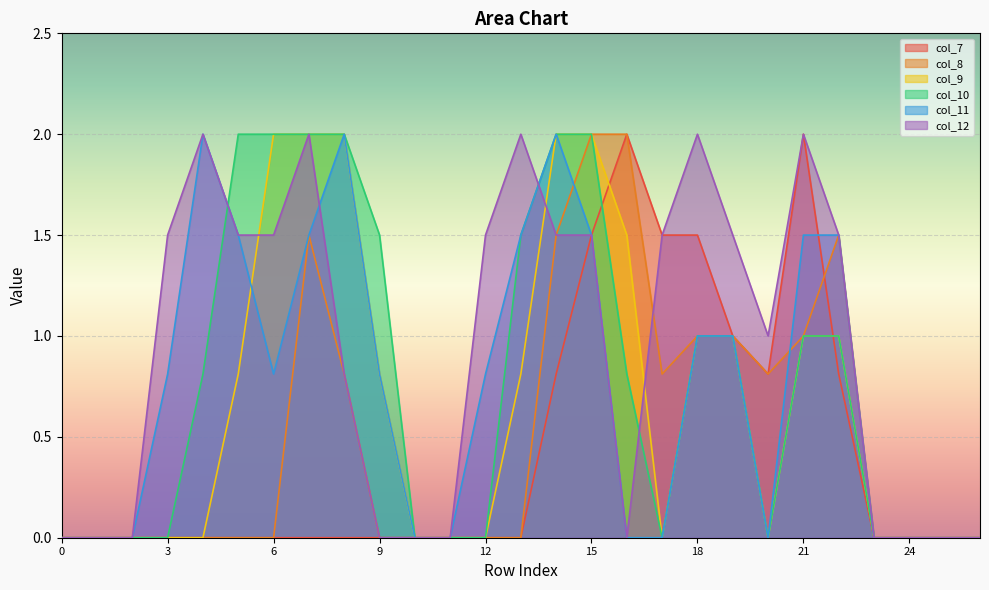

The value of col_11 at 17 is 0.0. True or false?

True